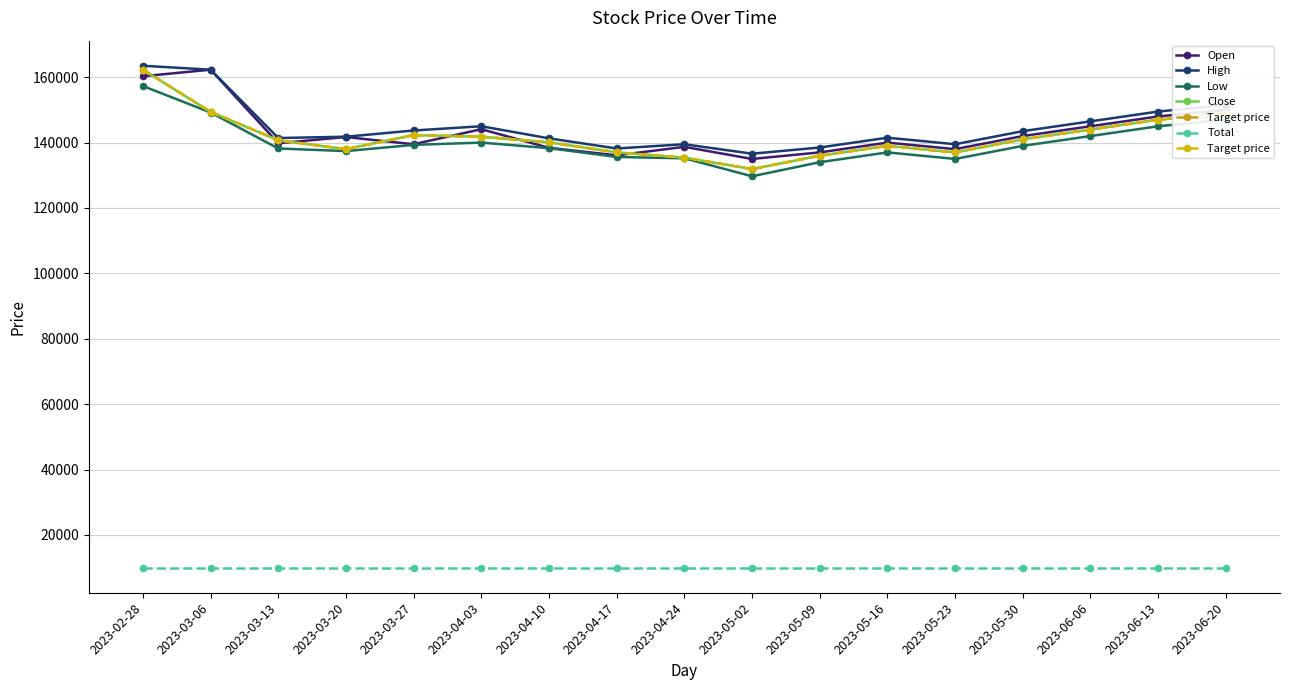

Where is Open nearest to the value 148650?

2023-06-13